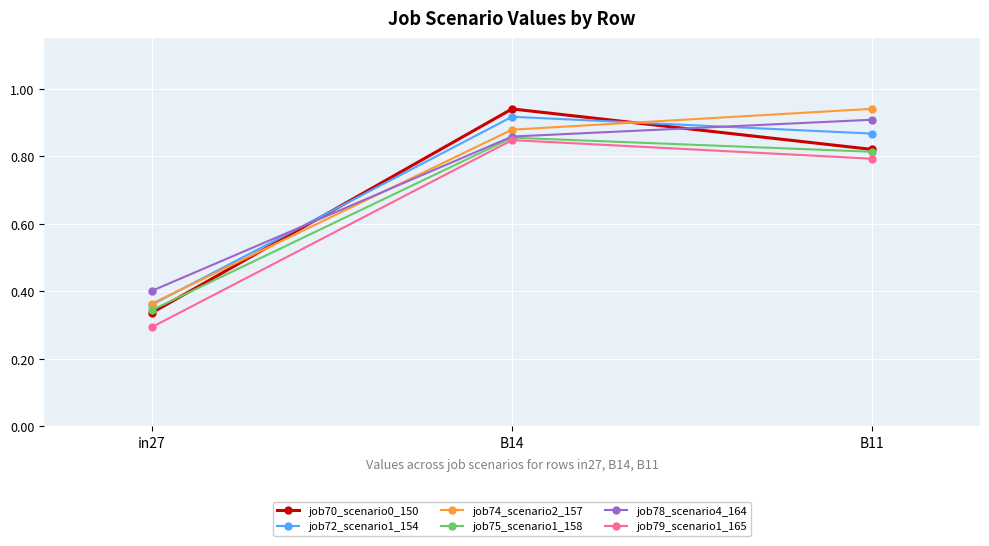

Where is job74_scenario2_157 nearest to the value 0?

in27